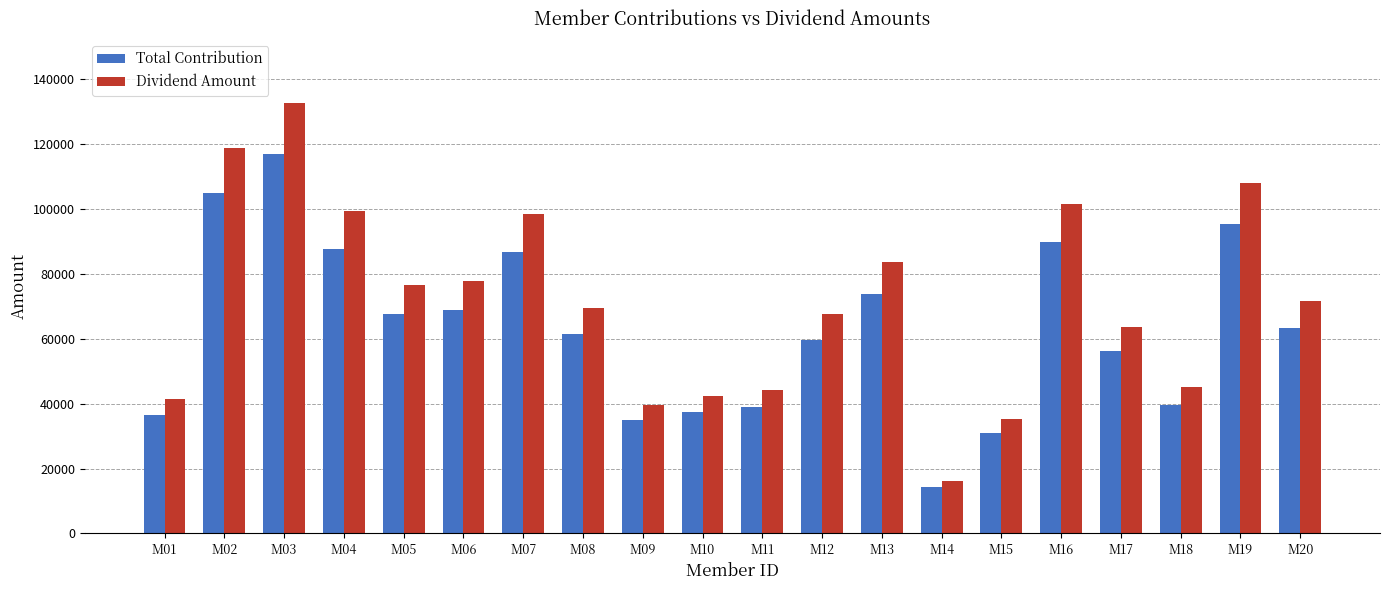

Which category has the lowest value across all series?

M14